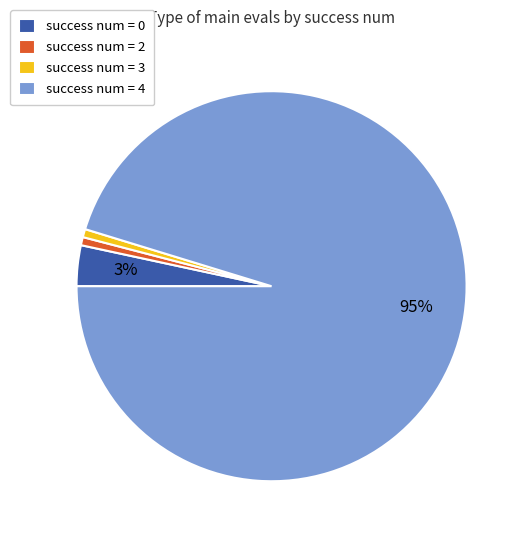

To the nearest percent, what percentage of the pie is success num = 2?

1%